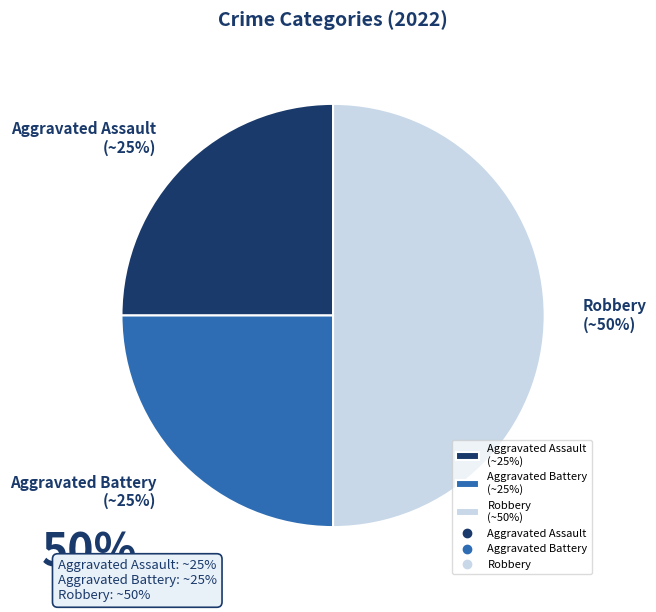

Does Aggravated Battery (~25%) account for over 50% of the chart?

No